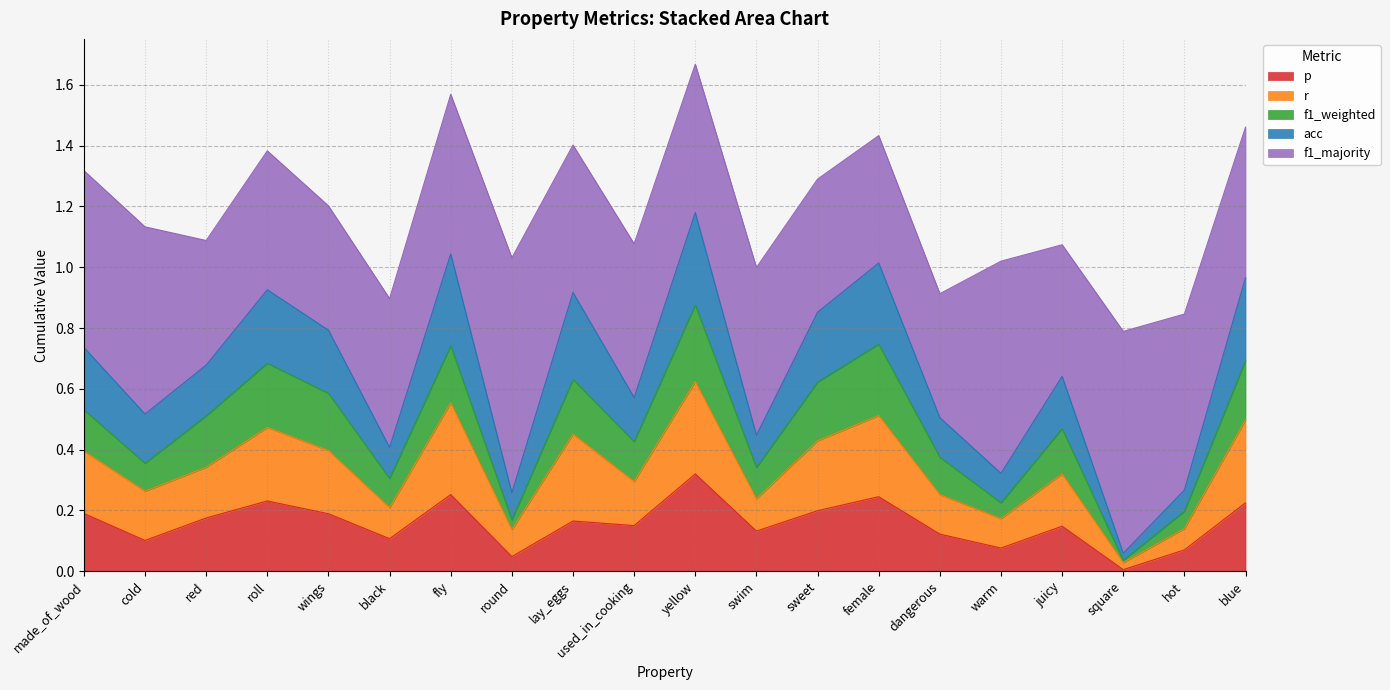

Which has a higher value, red or swim?

red